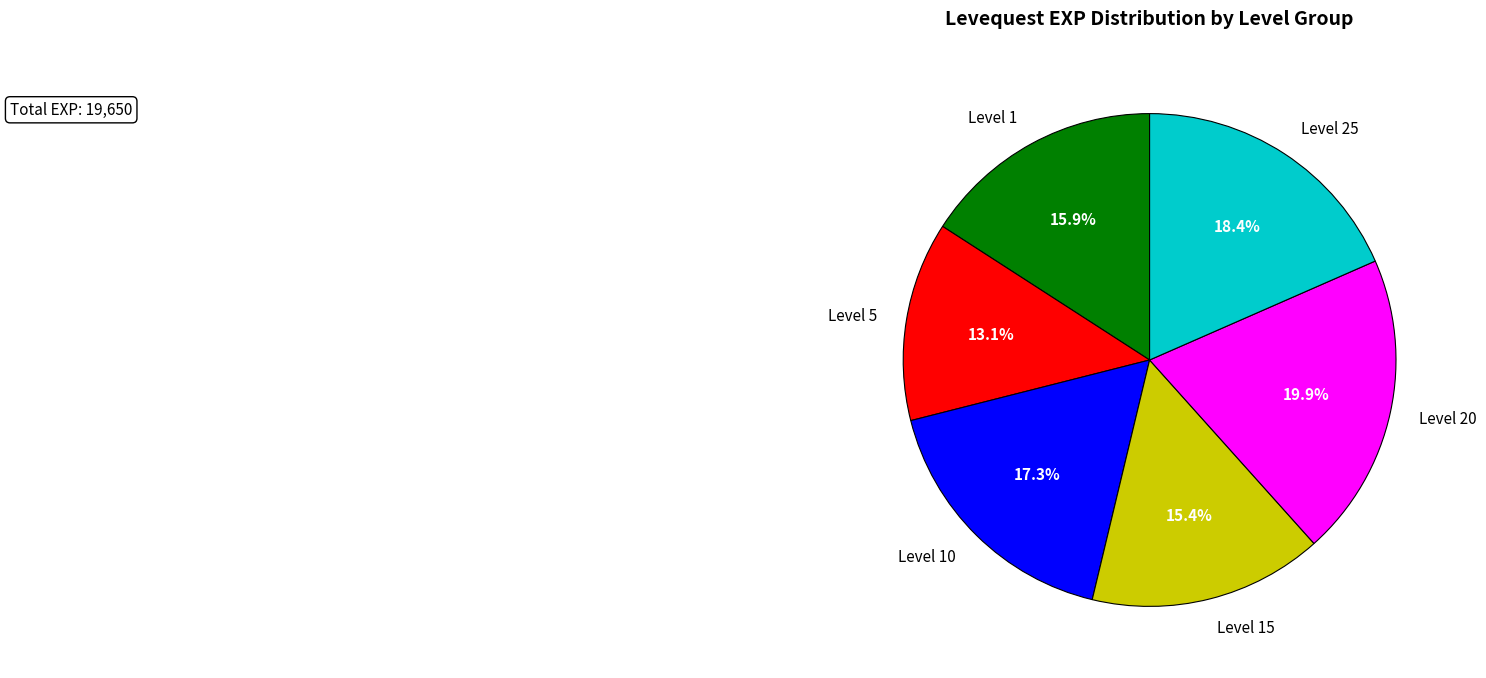

What is the total percentage of Level 15 and Level 10?

32.7%